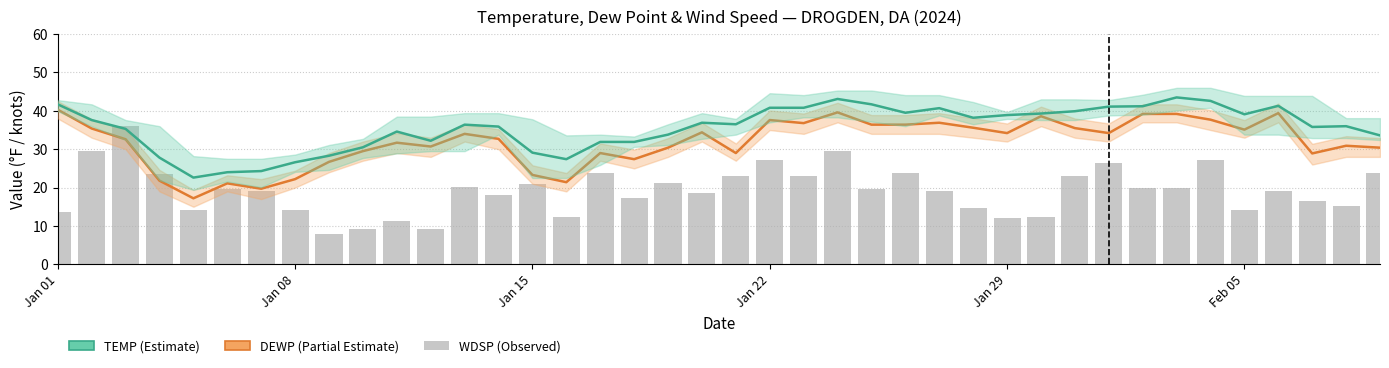

True or false: WDSP has a value of 16.2 at Jan 22.

False